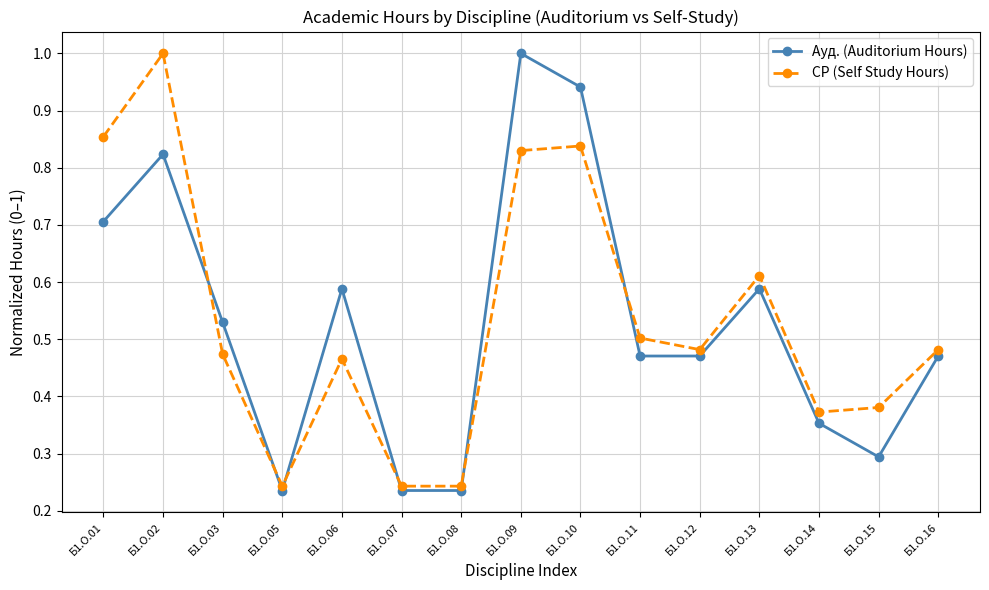

How many data points does each series have?

15